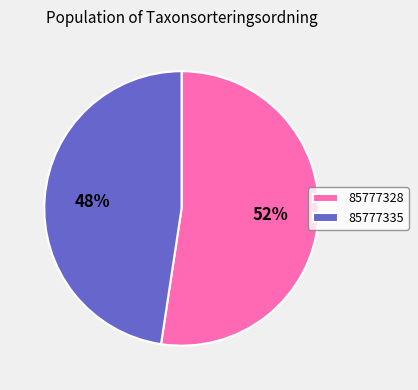

True or false: 85777335 accounts for 34% of the total.

False